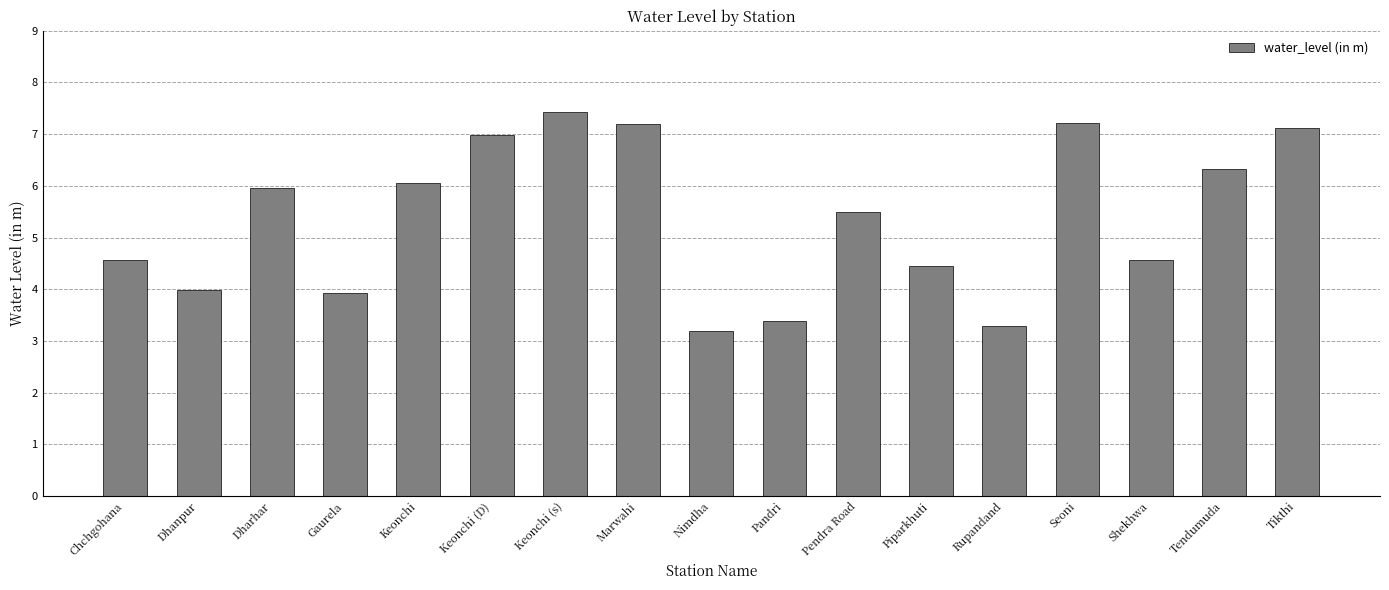

Which label corresponds to the largest value in the chart?

Keonchi (s)